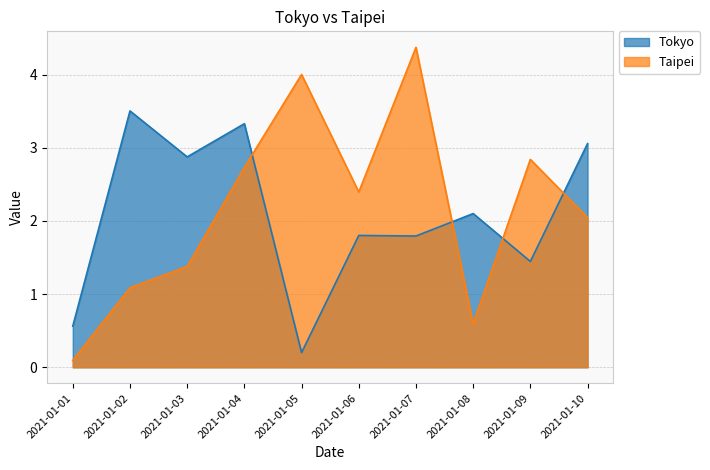

List the labels in order of Tokyo value, smallest first.

2021-01-05, 2021-01-01, 2021-01-09, 2021-01-07, 2021-01-06, 2021-01-08, 2021-01-03, 2021-01-10, 2021-01-04, 2021-01-02